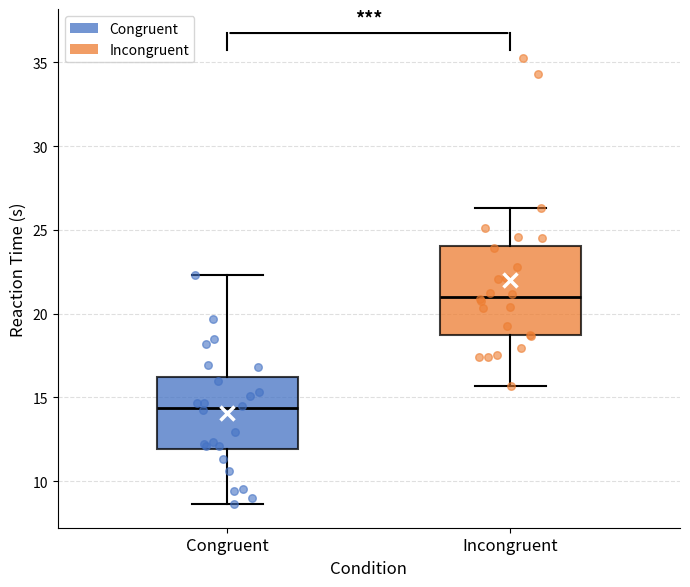

Which box has the highest median line?

Incongruent